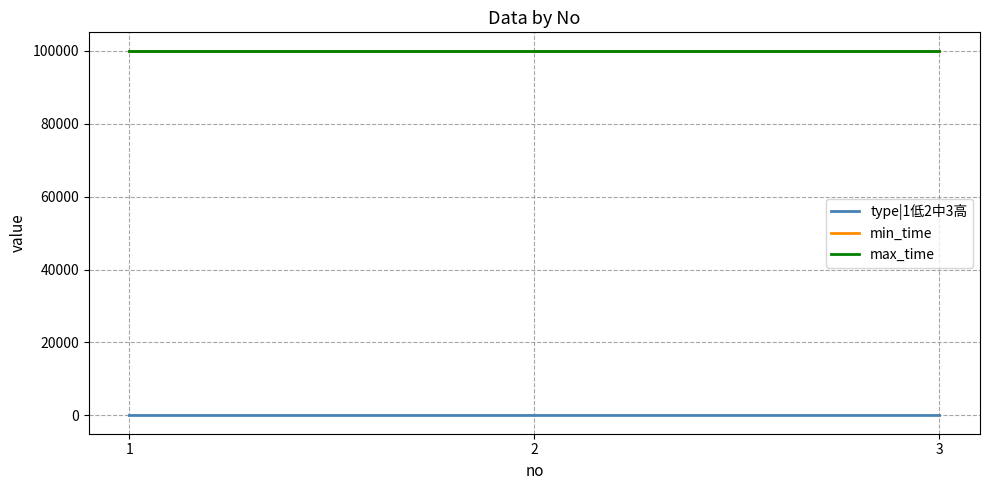

Is this an area chart (filled region under the line)?

No